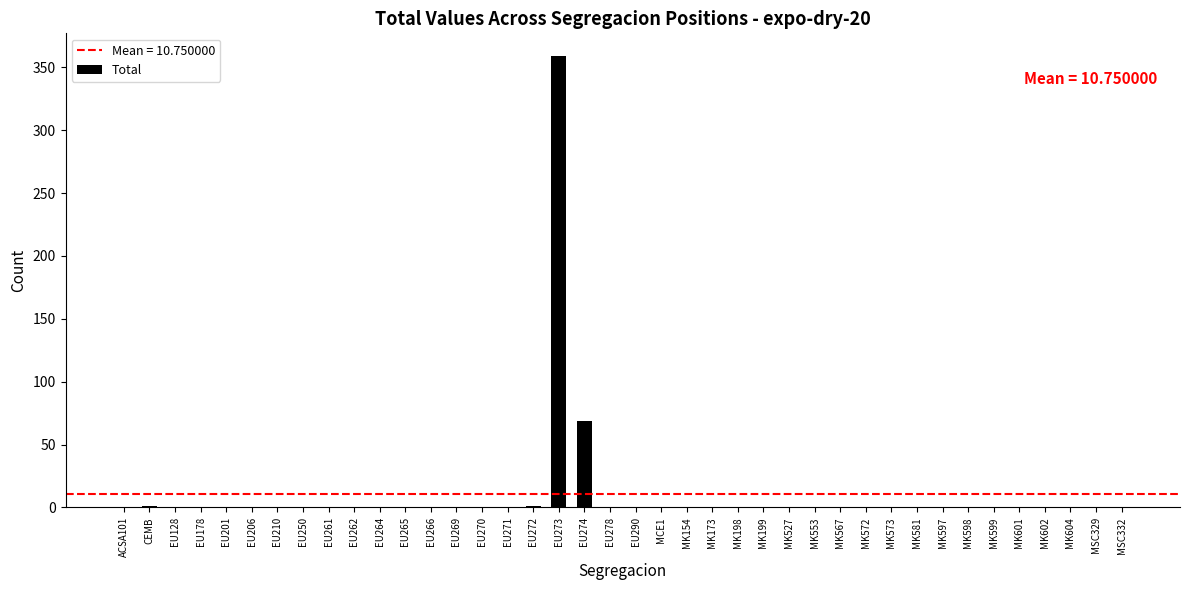

At which label is the value closest to 179?

EU274